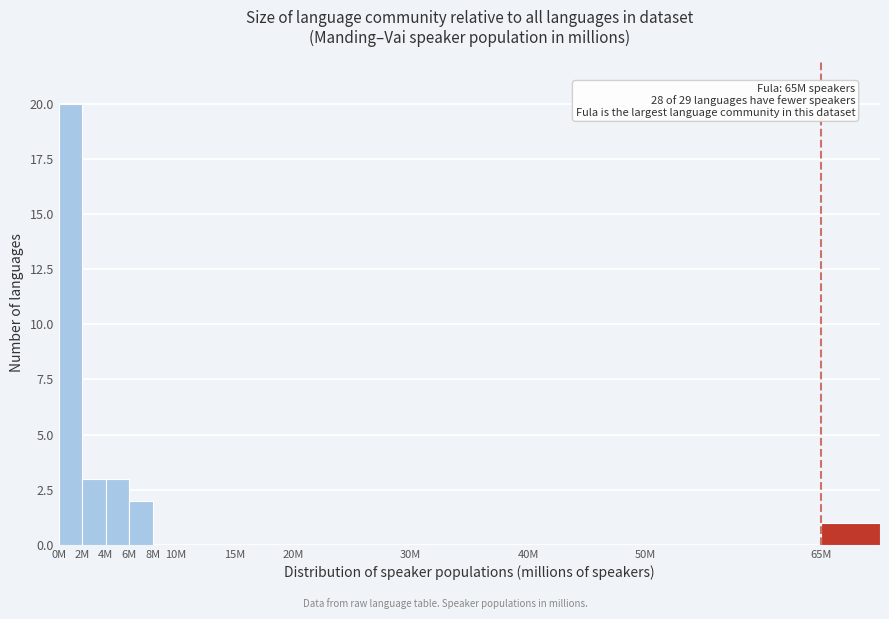

Reading right to left, extract all data points from this chart.

65M=1	50M=0	40M=0	30M=0	20M=0	15M=0	10M=0	8M=0	6M=2	4M=3	2M=3	0M=20